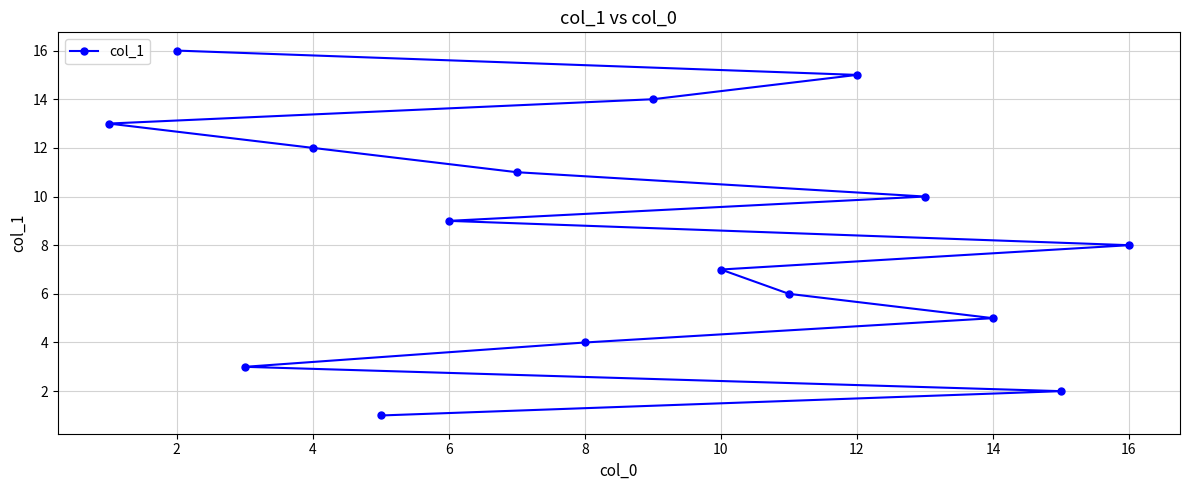

What is the greatest value displayed?

16